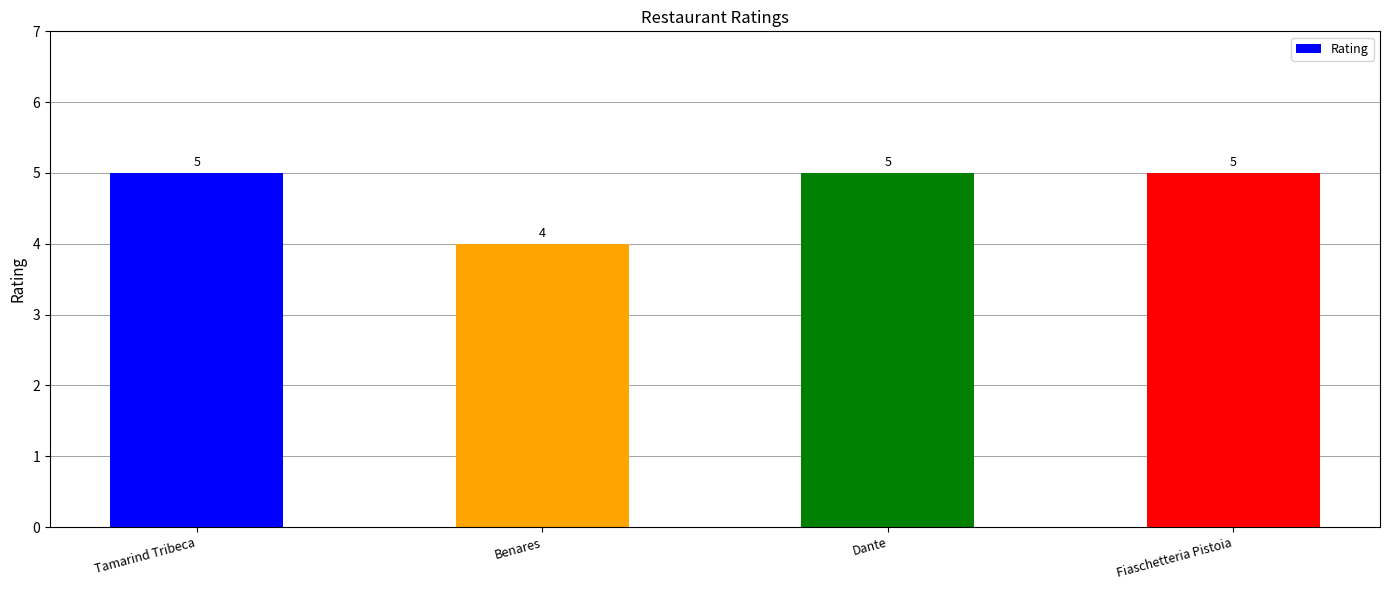

Which category has the lowest value across all series?

Benares